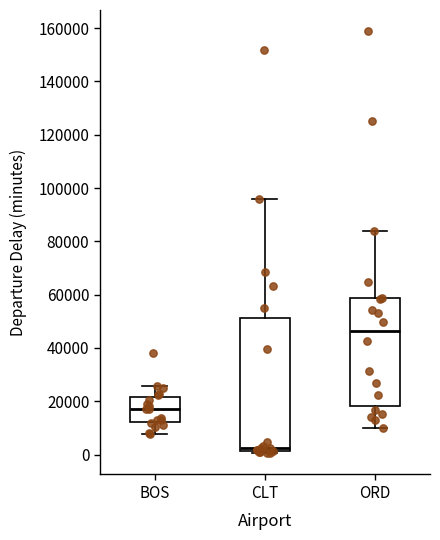

Which box's median line is the lowest?

CLT